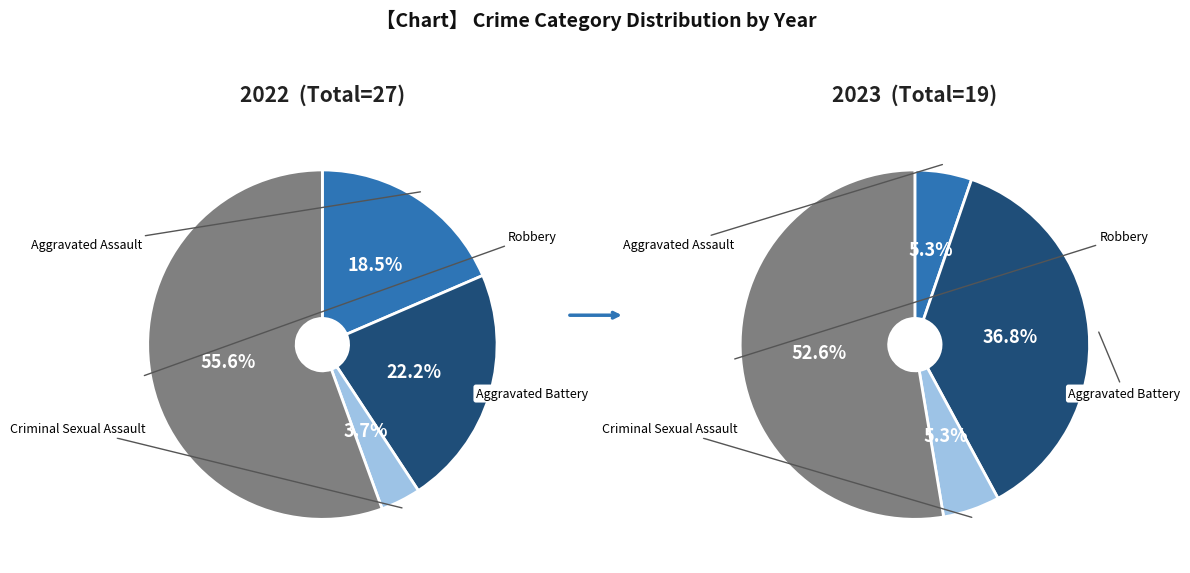

How many slices are in this pie chart?

4